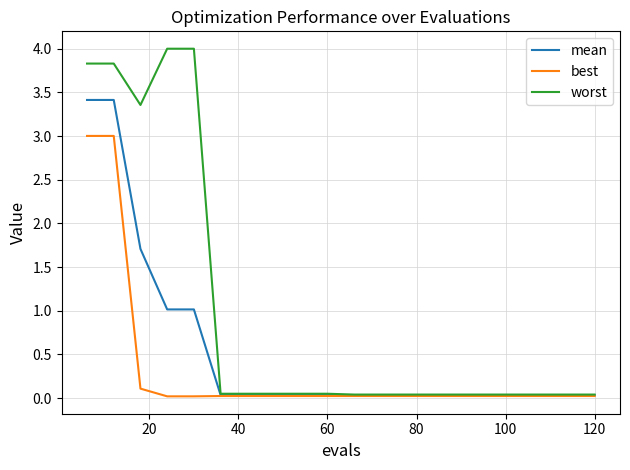

What are all the series names shown in the legend?

mean, best, worst